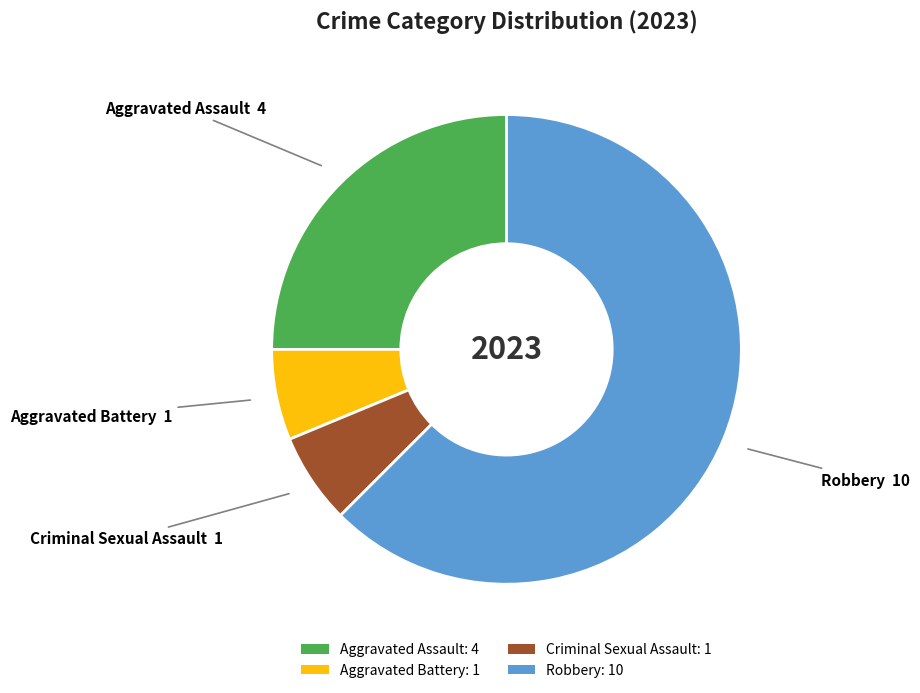

How many segments does this pie chart have?

4